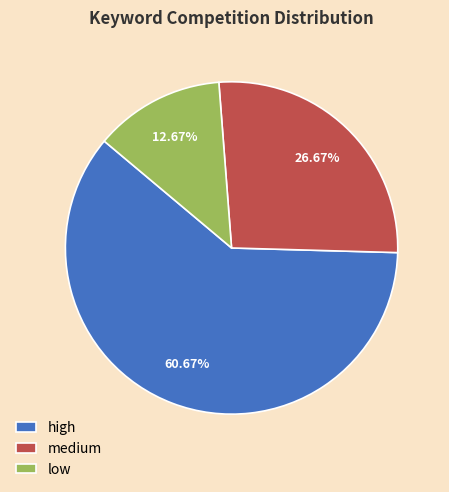

What is the ratio of the value at medium to the value at high?

0.4